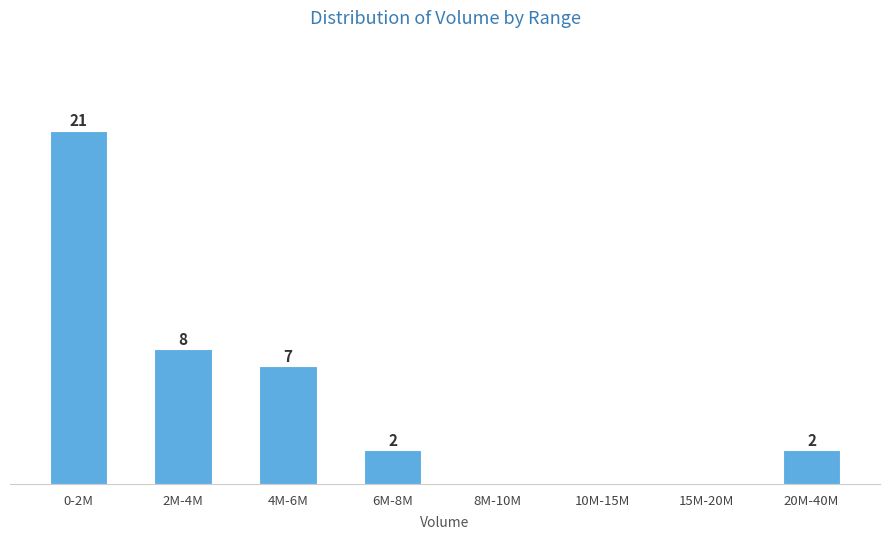

Where does the data first go above 2?

0-2M